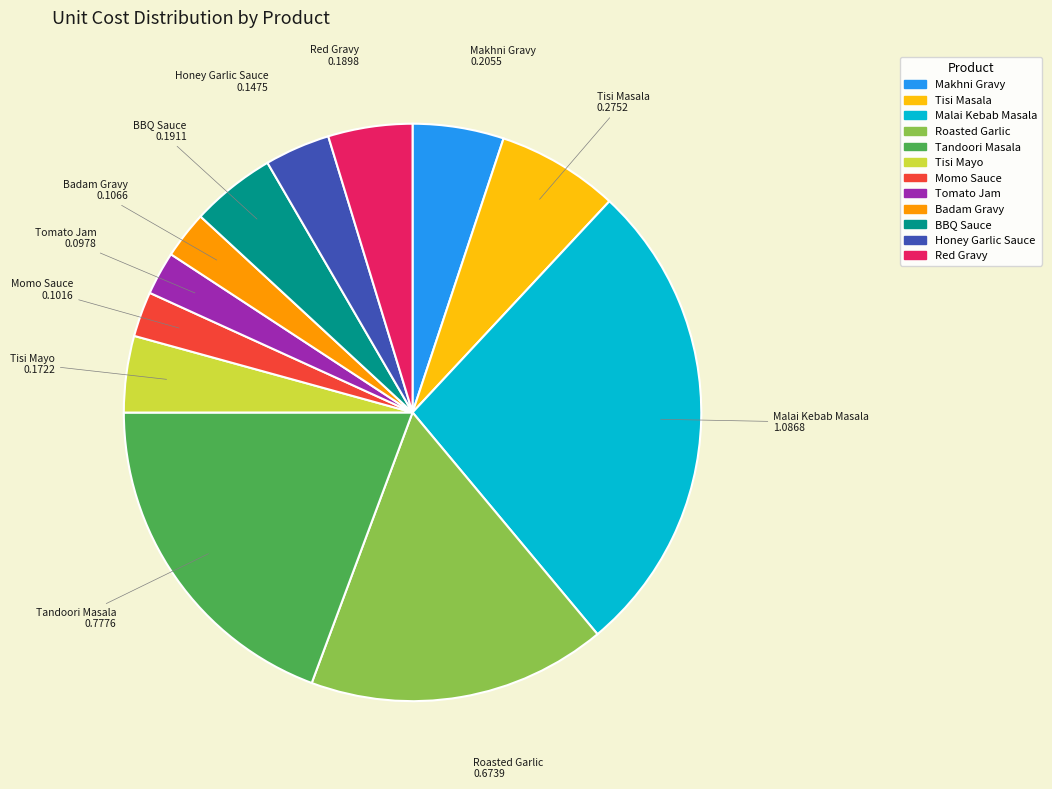

The Tisi Mayo slice represents 16% of the pie. True or false?

False